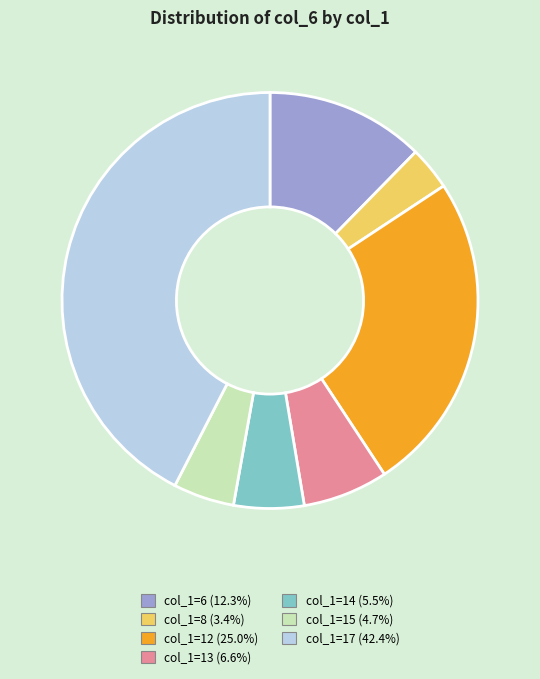

How many slices are in this pie chart?

7